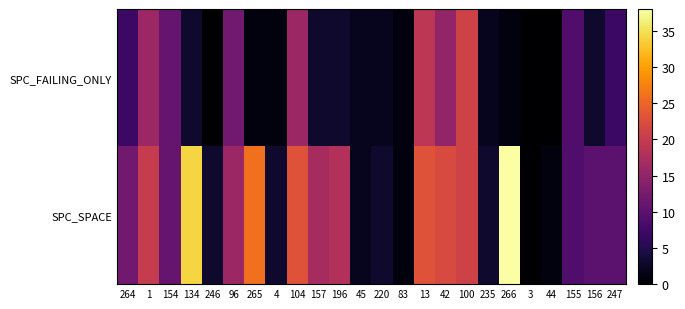

How many data points in SPC_FAILING_ONLY are above 3?

10